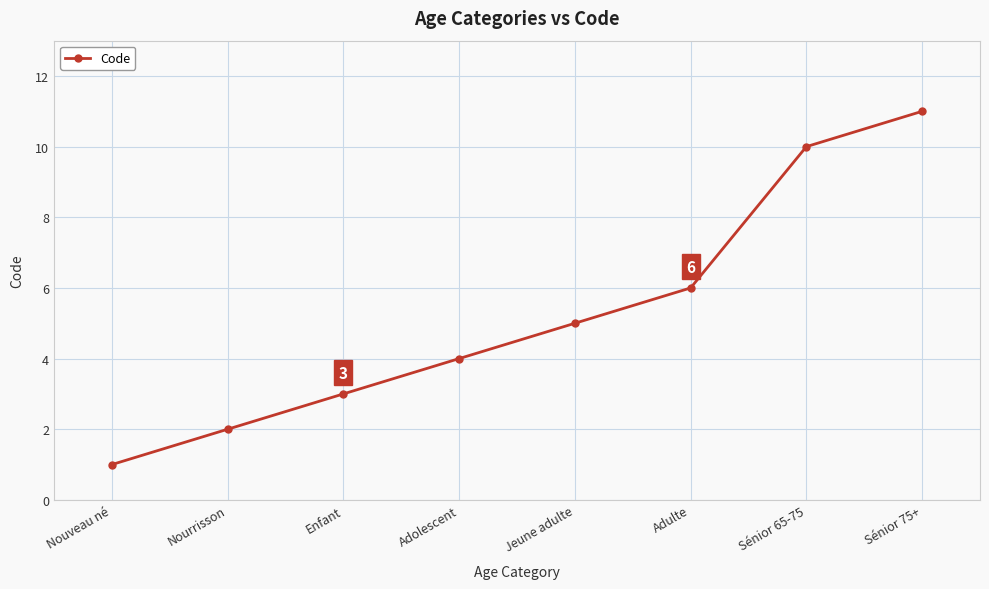

Reading left to right, list all the values displayed in this chart.

Nouveau né=1	Nourrisson=2	Enfant=3	Adolescent=4	Jeune adulte=5	Adulte=6	Sénior 65-75=10	Sénior 75+=11